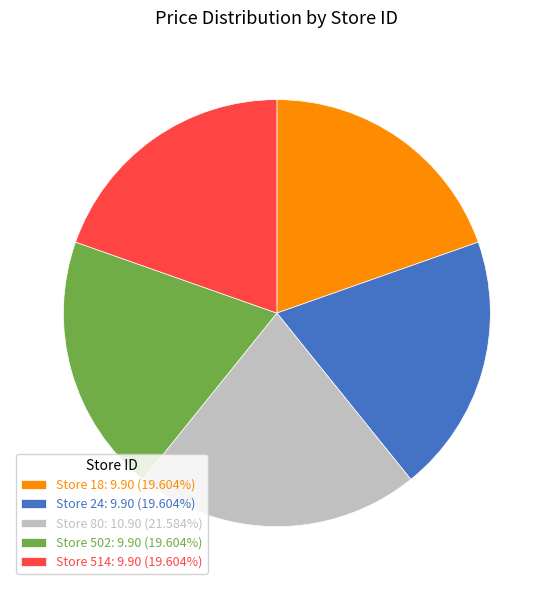

Do Store 502: 9.90 (19.604%) and Store 514: 9.90 (19.604%) together represent more than half of the pie?

No